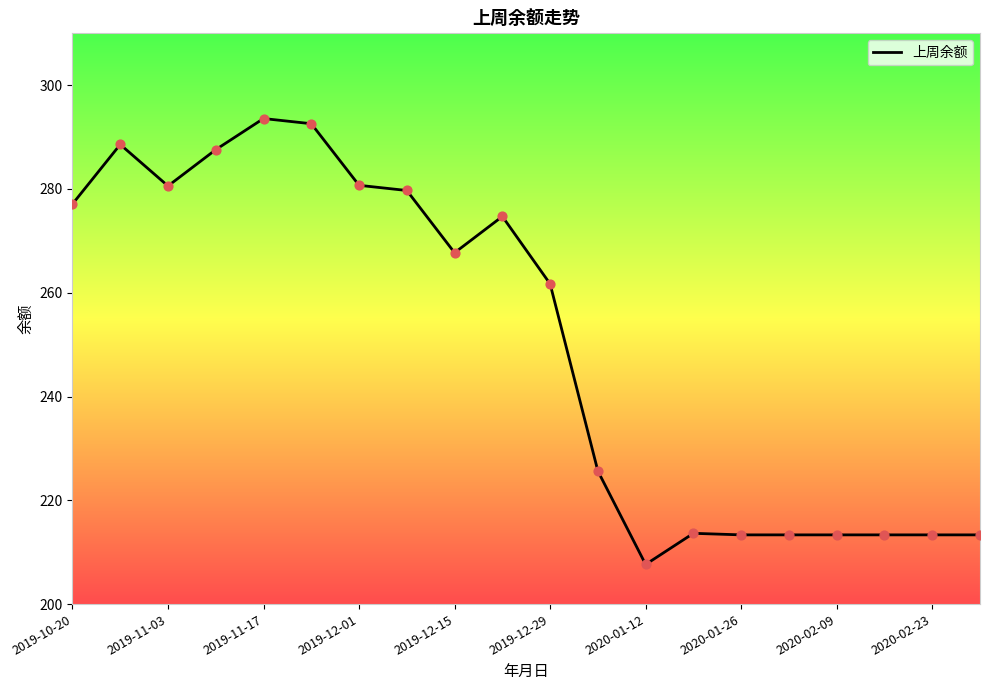

What is the difference between the maximum and minimum values?

85.9